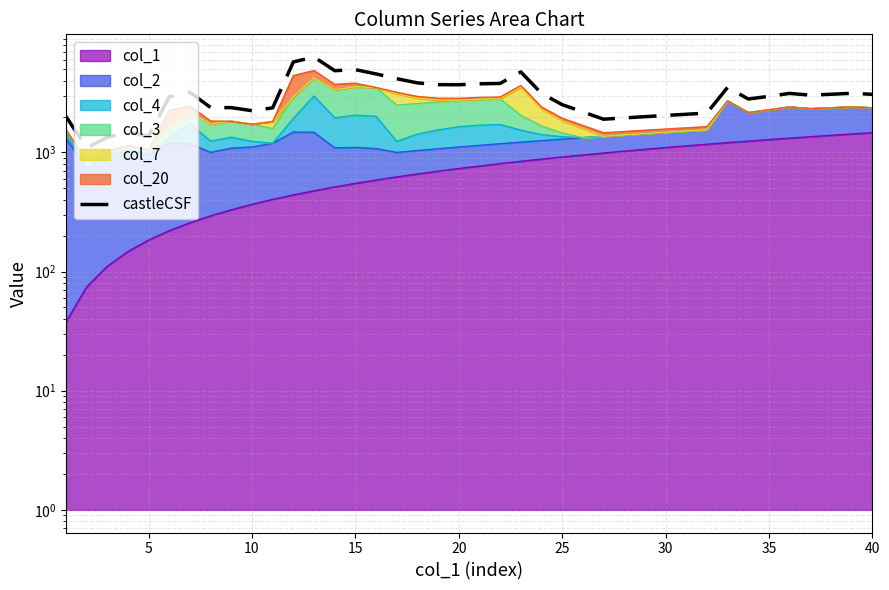

How many lines are shown in the chart?

1